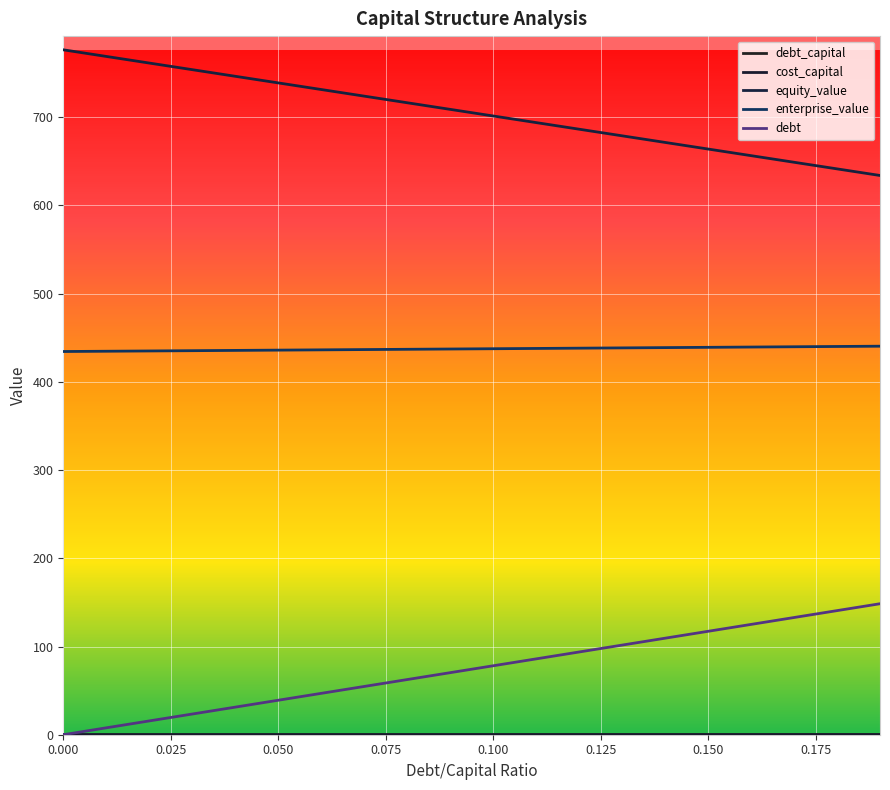

How many lines are shown in the chart?

5